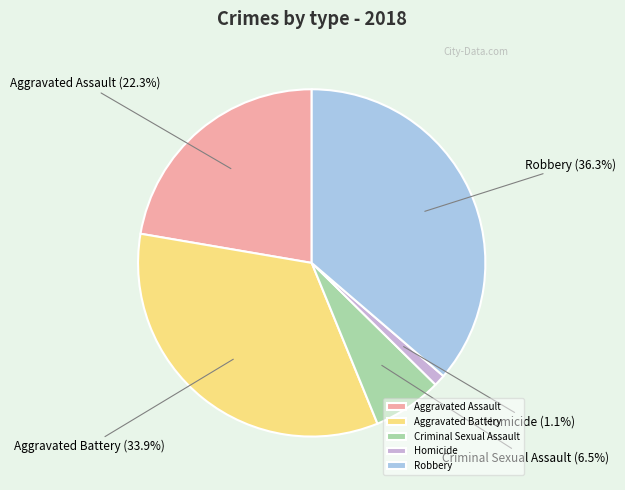

To the nearest percent, what percentage of the pie is Homicide?

1%